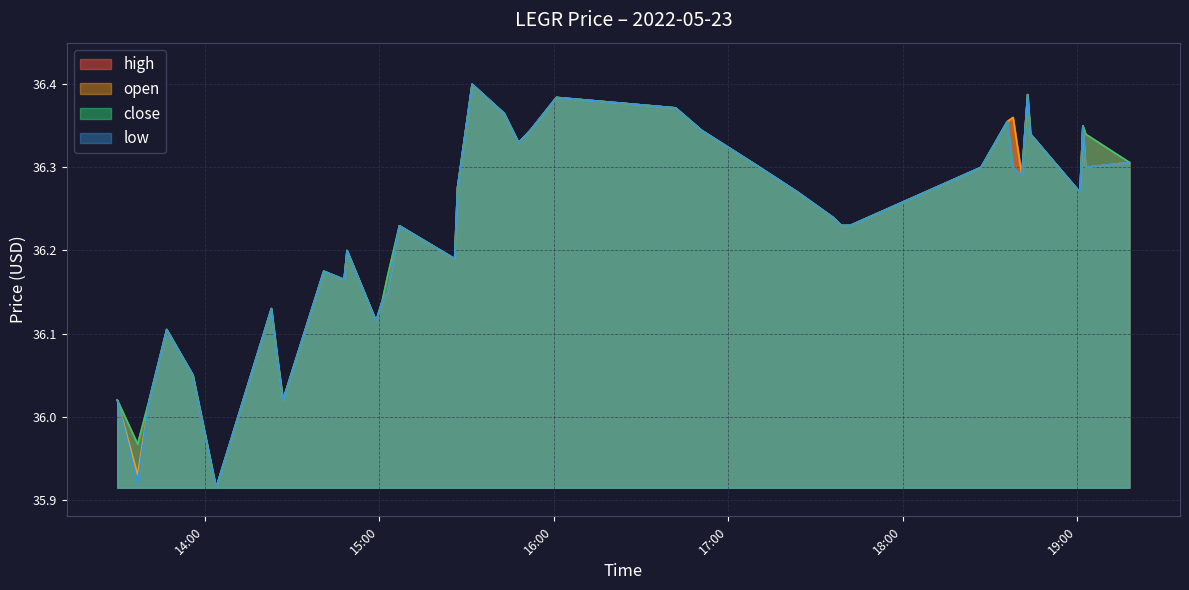

Which series has the largest total across all categories?

high